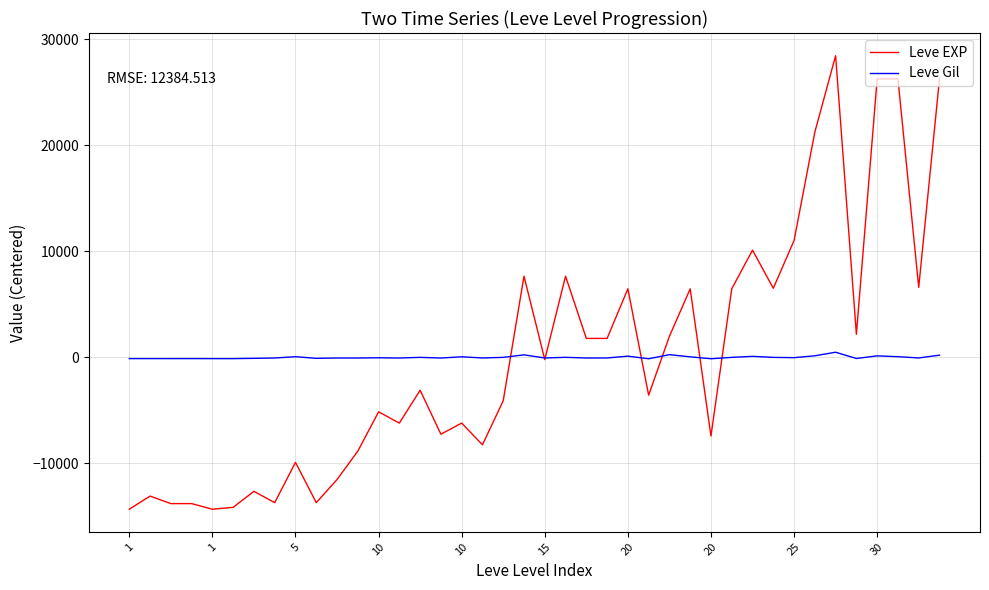

Does the chart have visible grid lines?

Yes